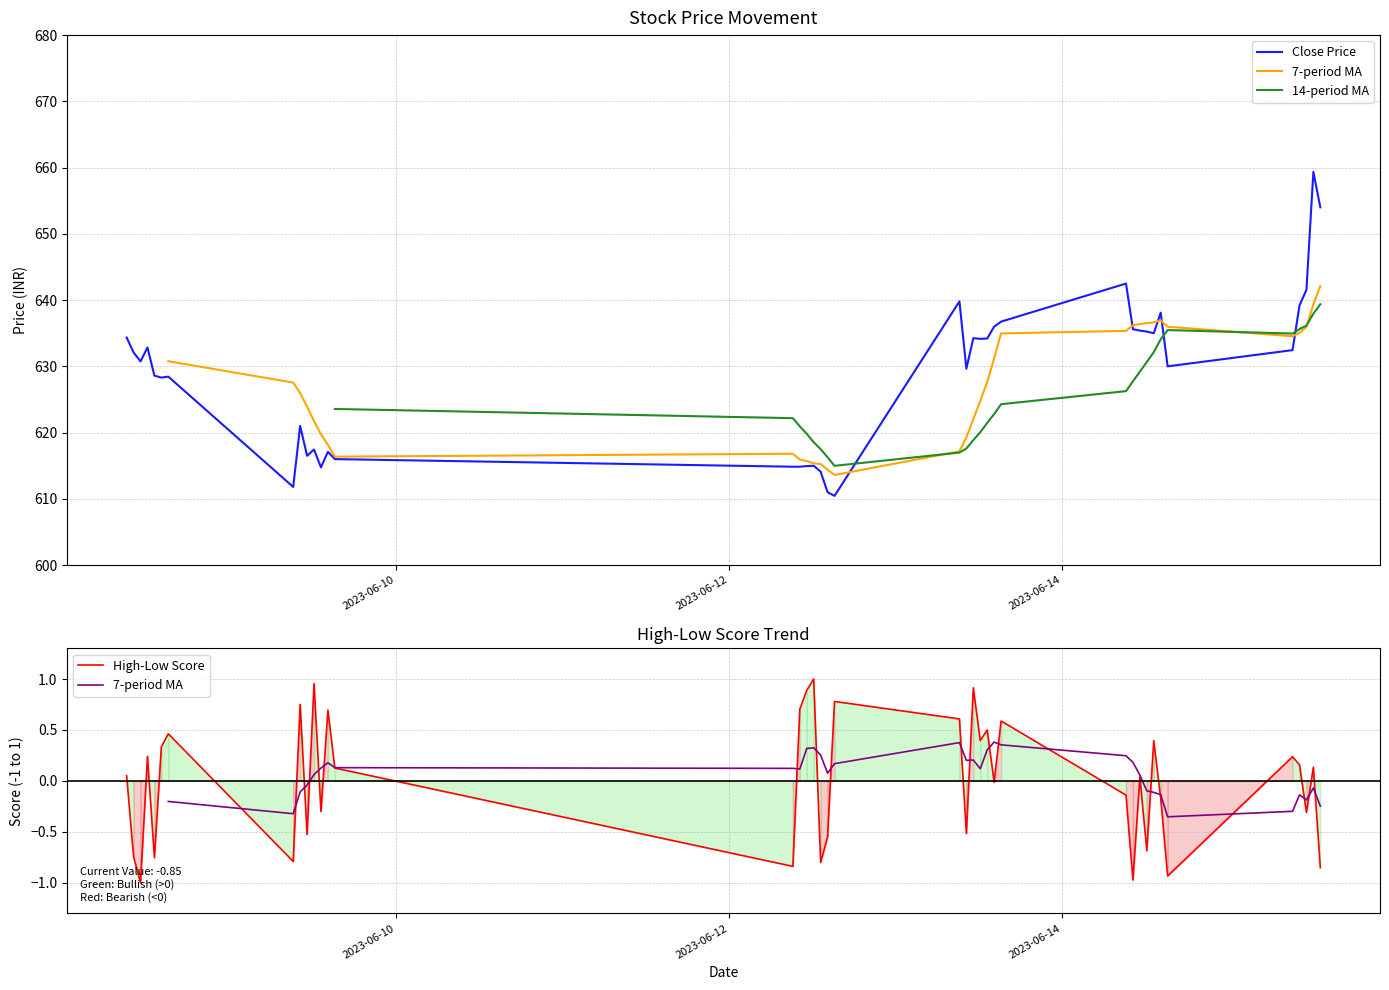

What is the minimum value for Close Price?

610.5